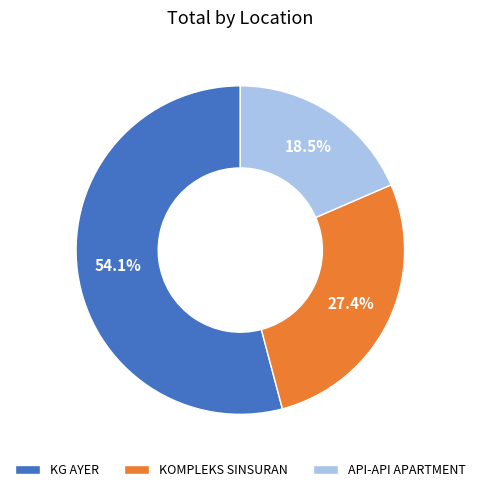

Which category has the smallest portion of the pie?

API-API APARTMENT